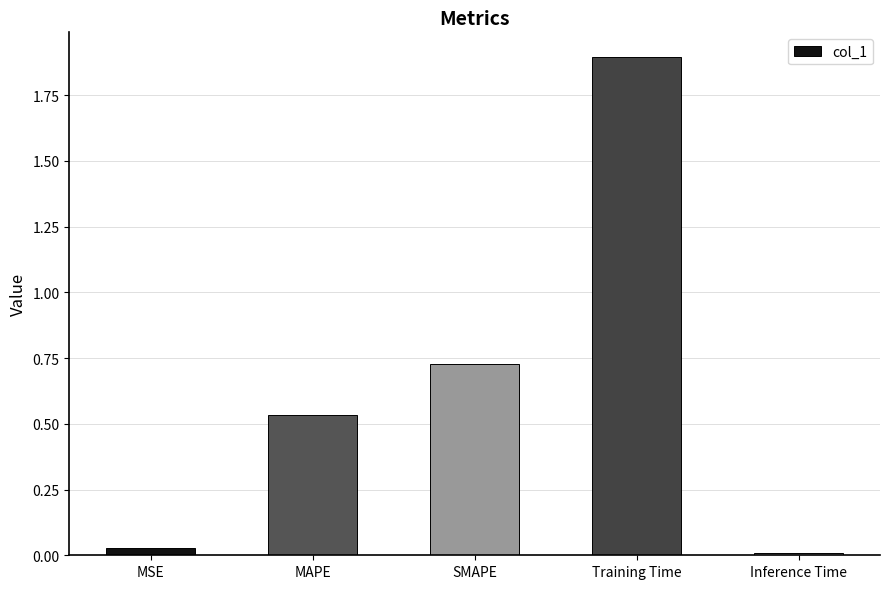

Rank the categories by value from highest to lowest.

Training Time, SMAPE, MAPE, MSE, Inference Time